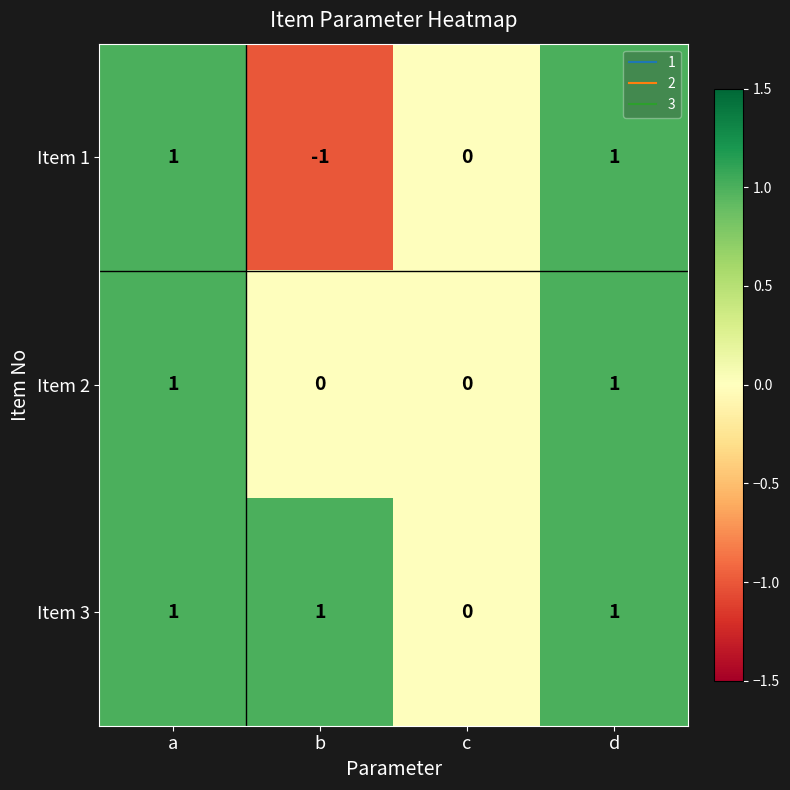

The Item 2 series shows 1 at d. True or false?

True